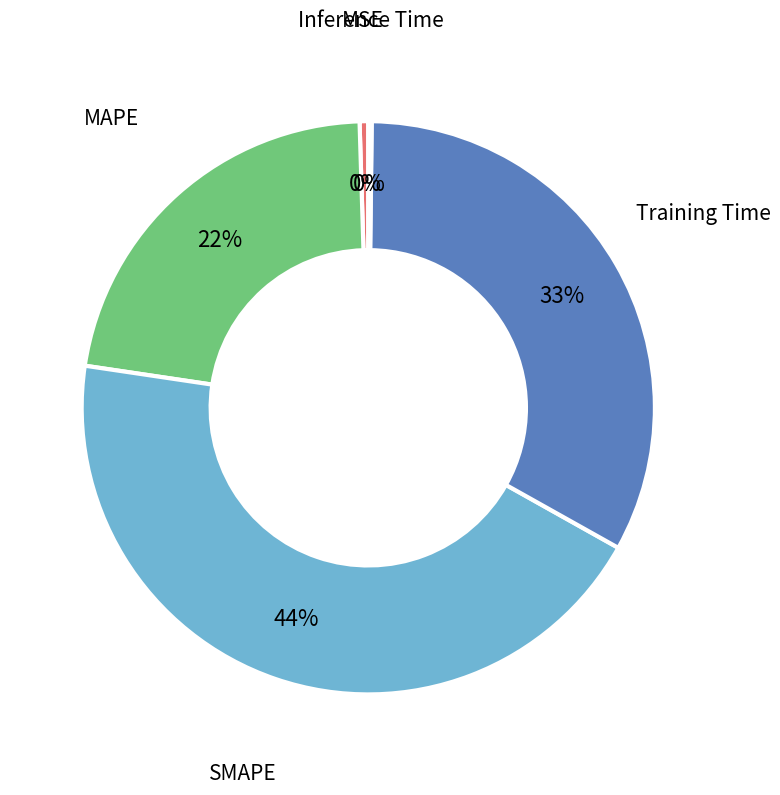

Does any single category account for the majority?

No